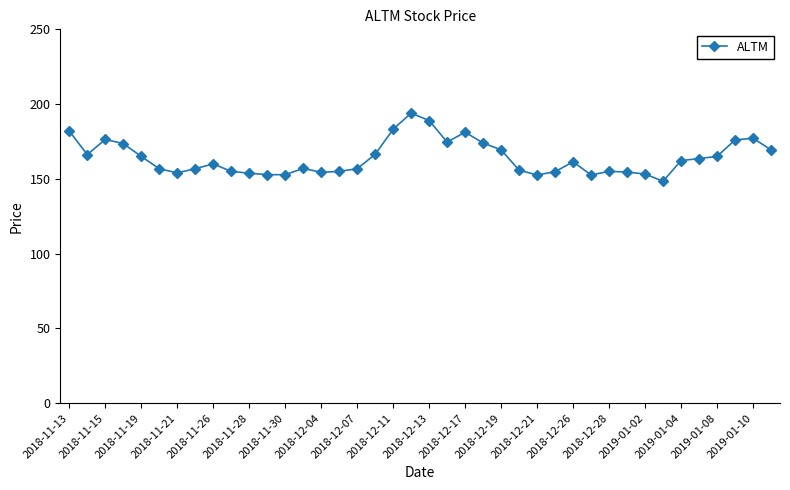

What is the greatest value displayed?

194.0